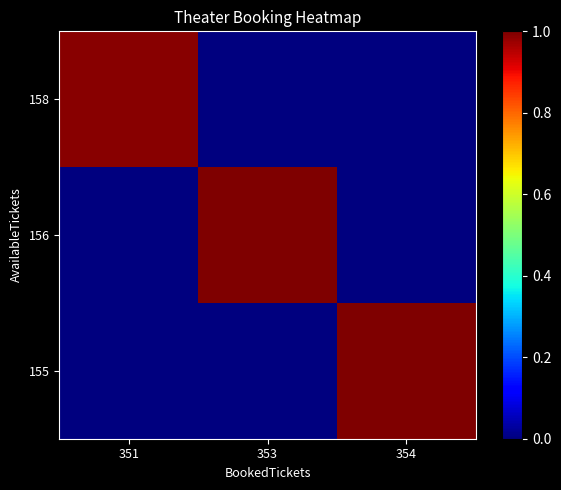

List the series in order of their overall mean, highest first.

155, 156, 158